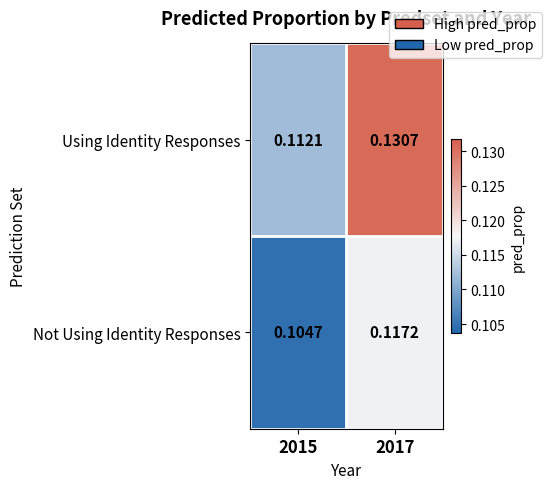

Which series has the widest spread of values?

Using Identity Responses